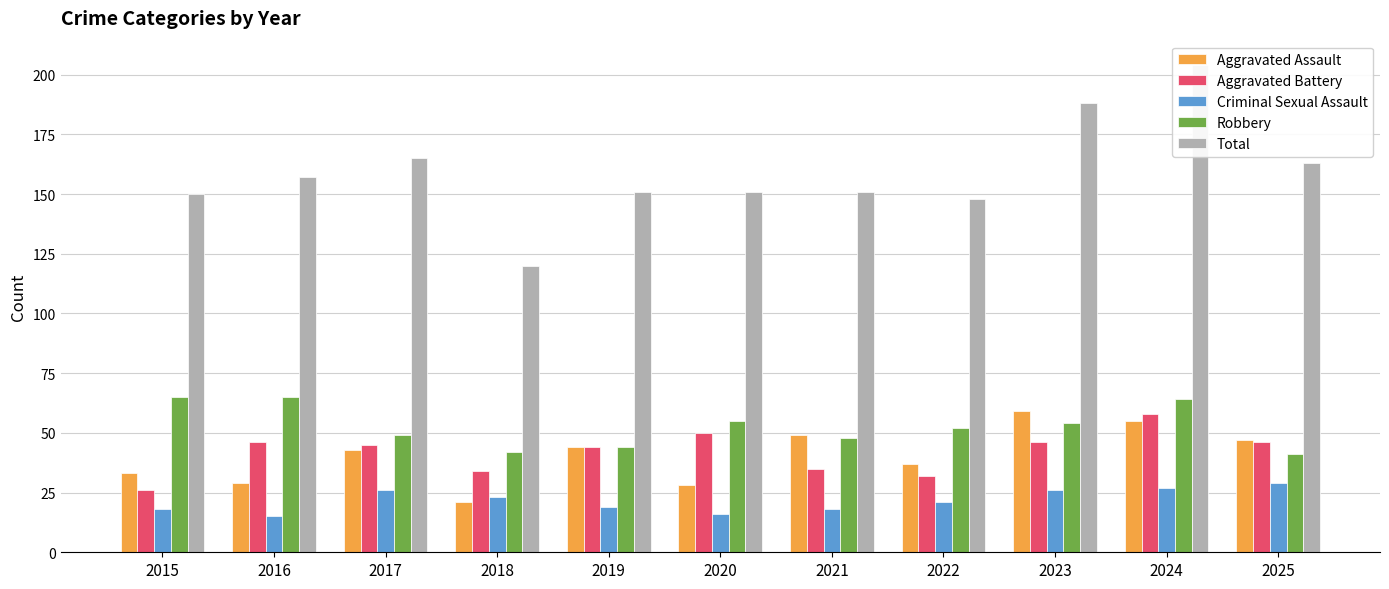

List the series in order of their peak value, lowest first.

Criminal Sexual Assault, Aggravated Battery, Aggravated Assault, Robbery, Total